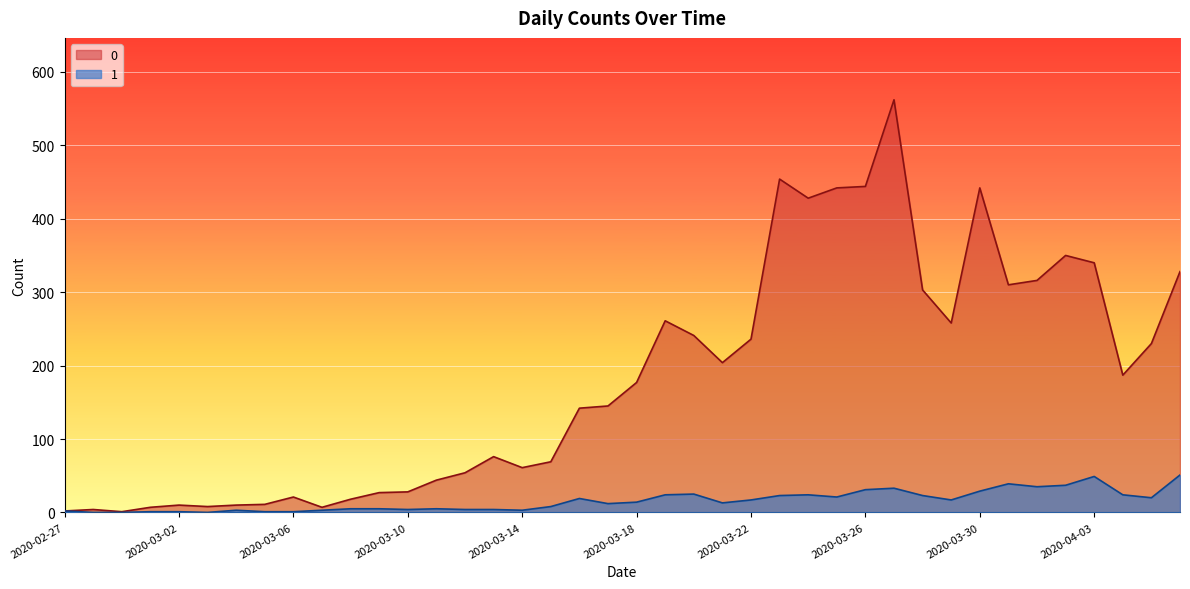

At 2020-03-30, list the series in order from smallest to largest.

1, 0